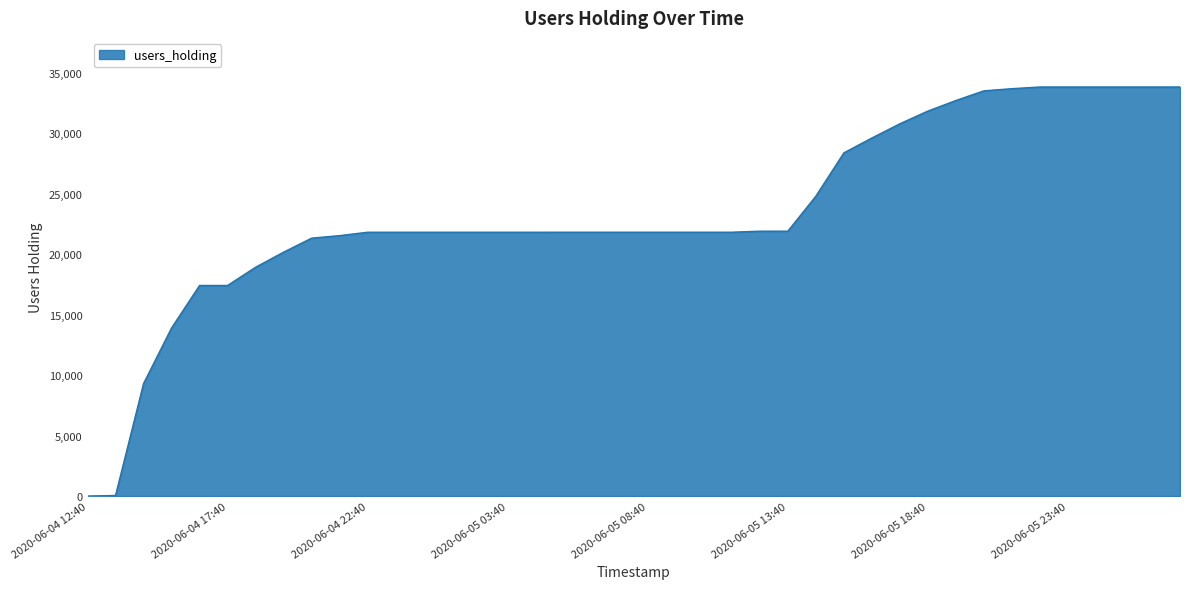

What is the difference between the maximum and minimum values?

33811